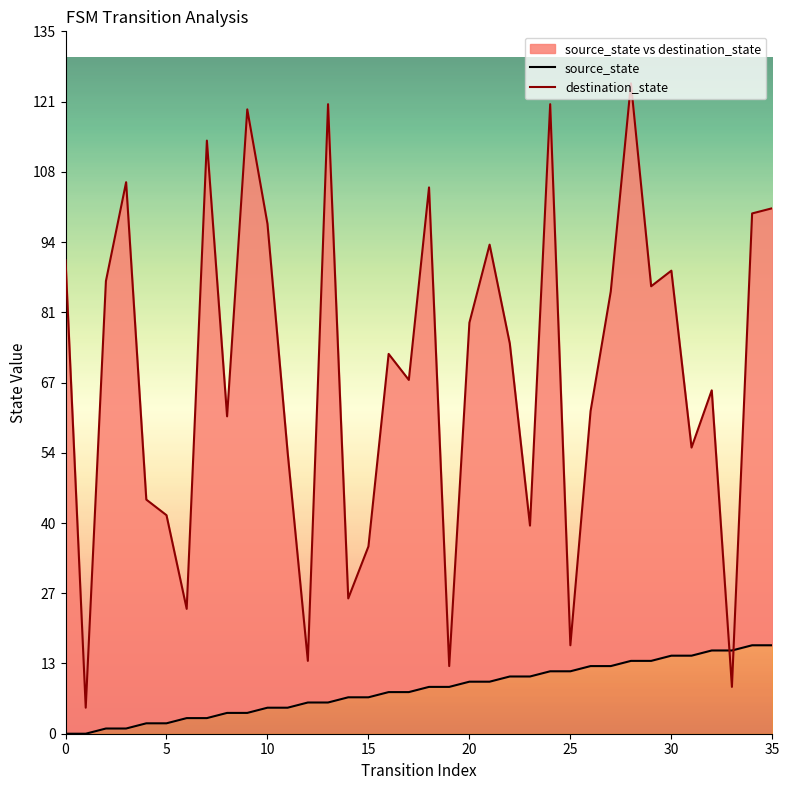

Is the value of destination_state at 19 greater than the value of source_state at 15?

Yes